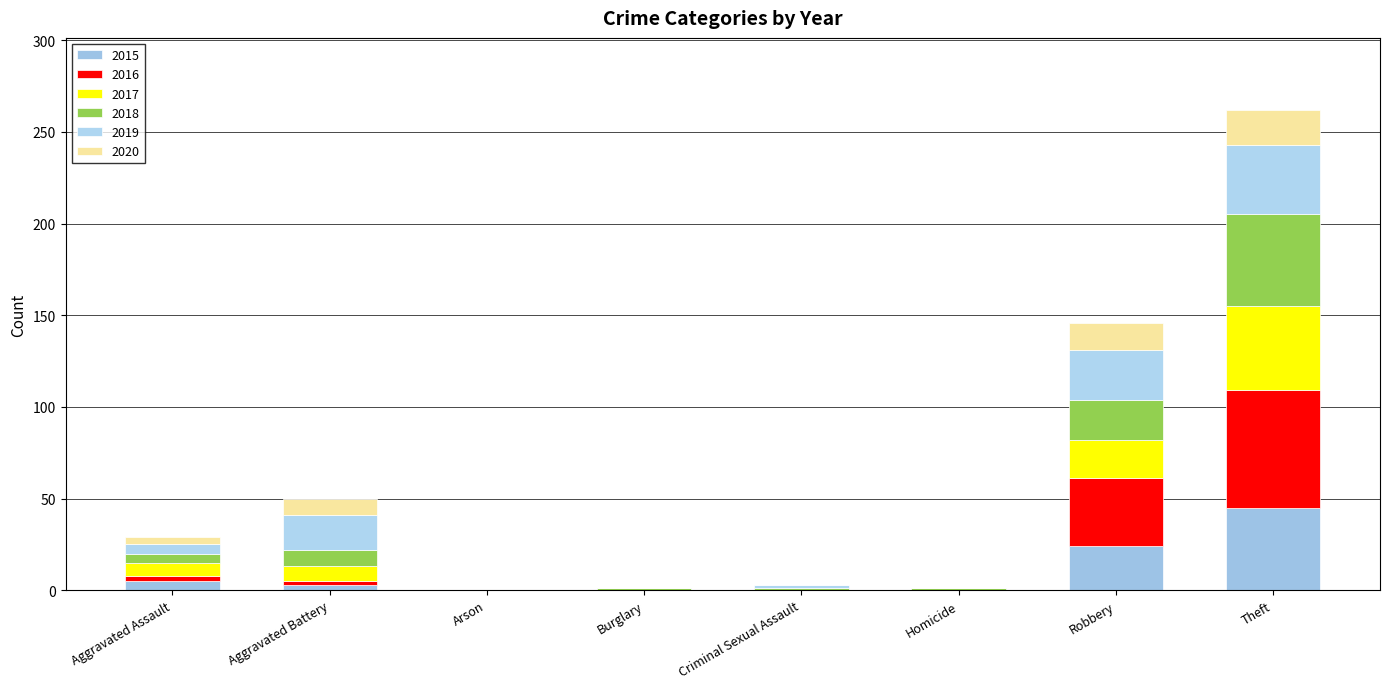

Are the bars horizontal?

No